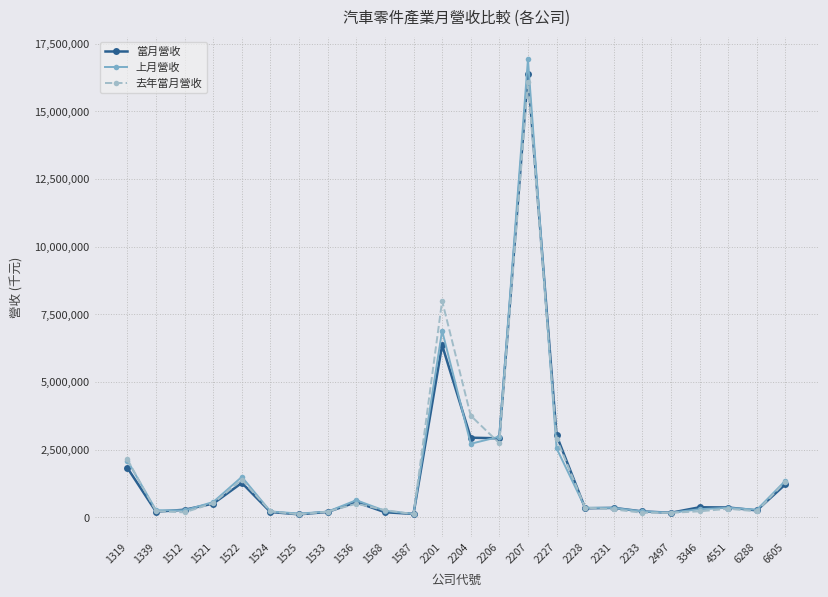

At which category is the sum across all series the highest?

2207